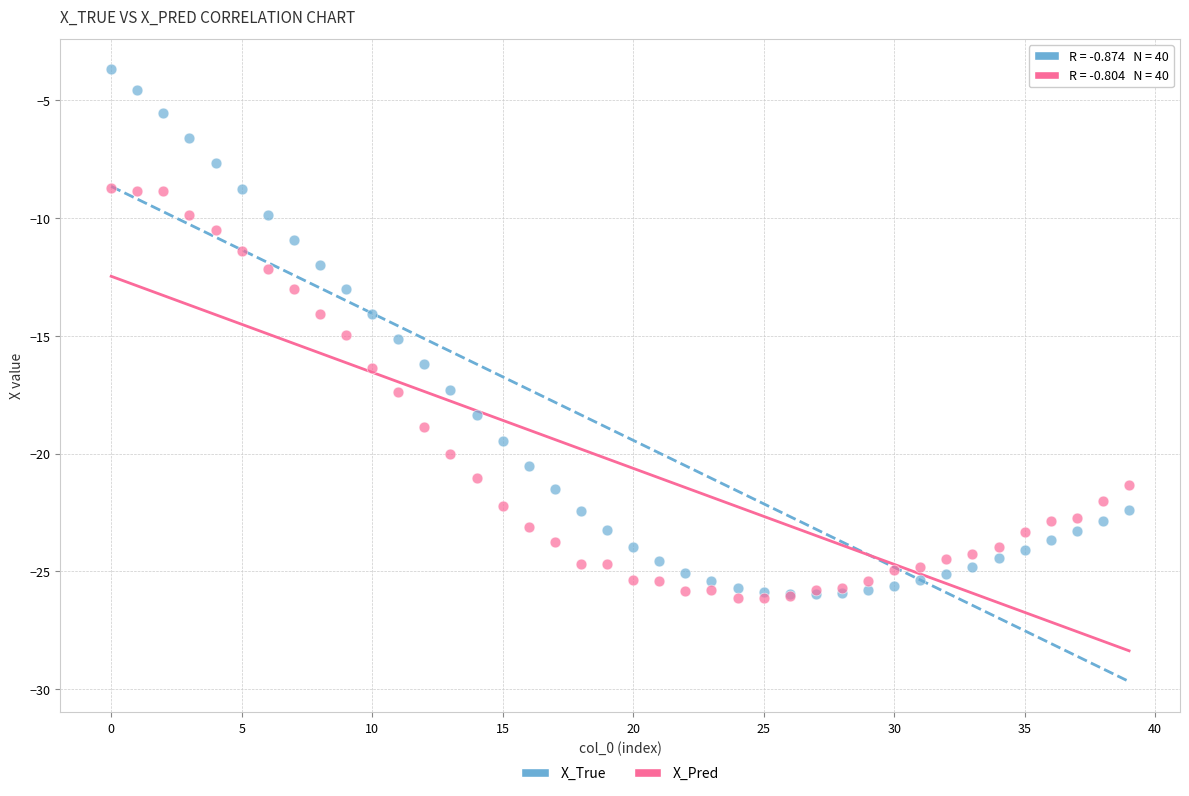

What are all the series names shown in the legend?

X_True, X_Pred